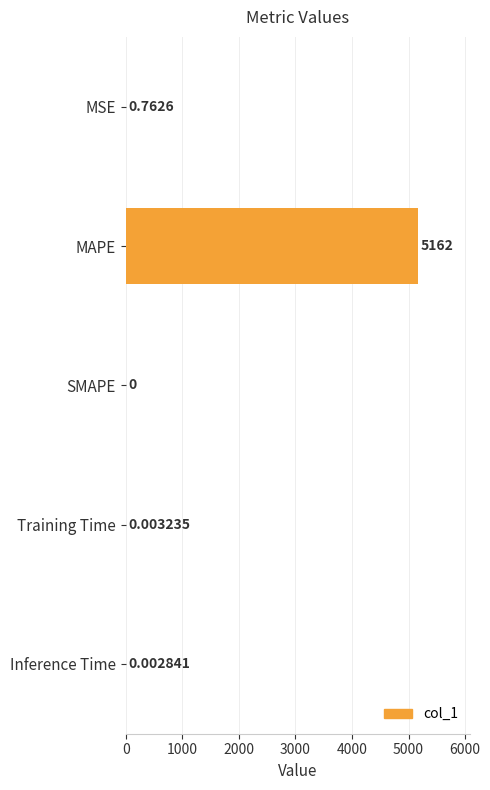

What is the sum of all values?

5162.4